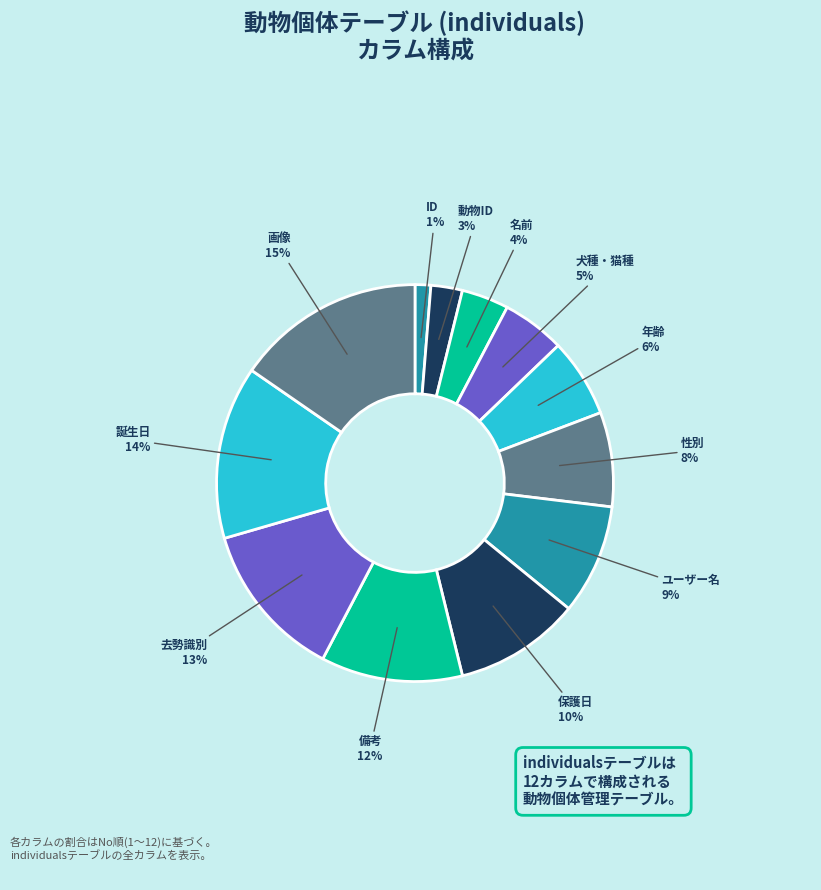

Is there any slice that represents more than half of the pie?

No